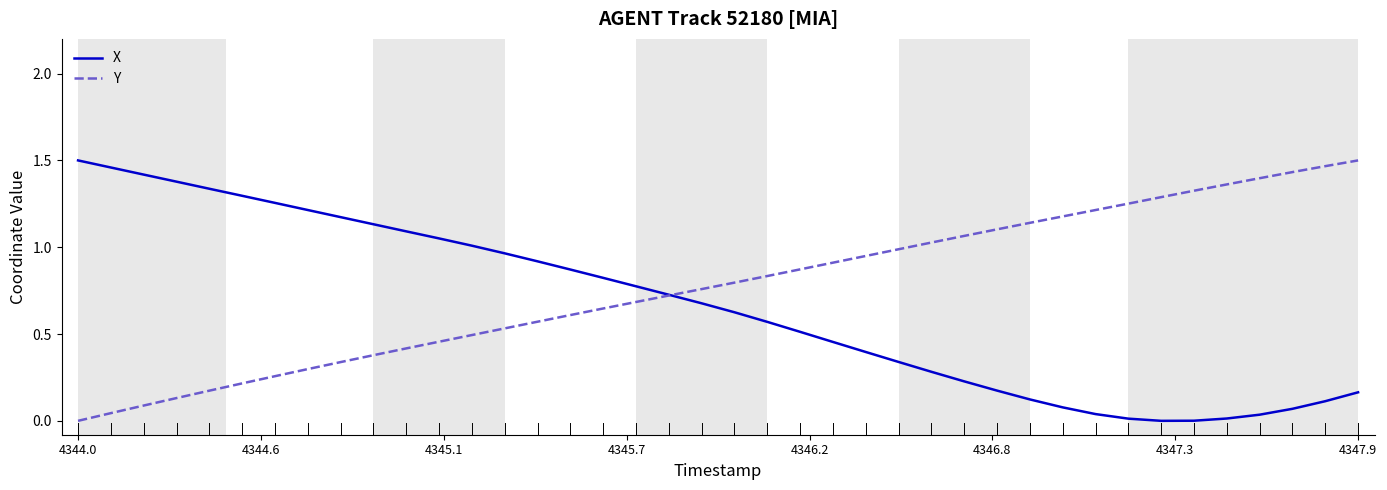

Which series has the largest total across all categories?

Y